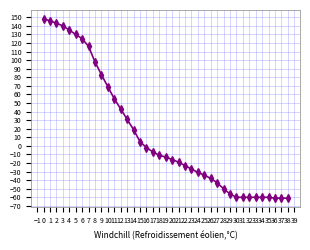

What is the value of the 21st point from the left?

-16